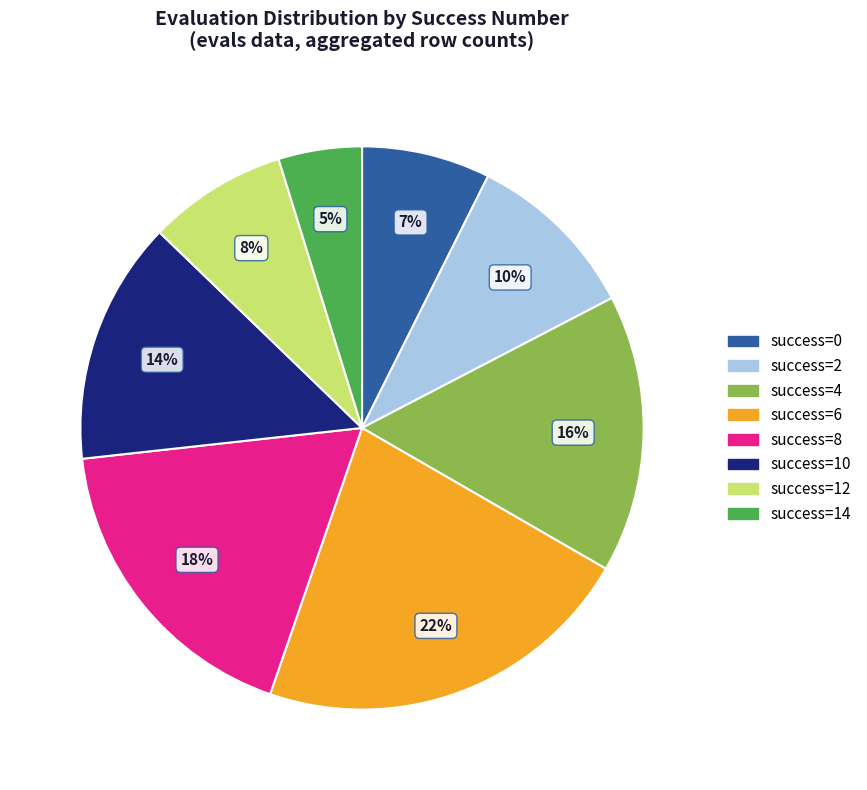

Is there any slice that represents more than half of the pie?

No